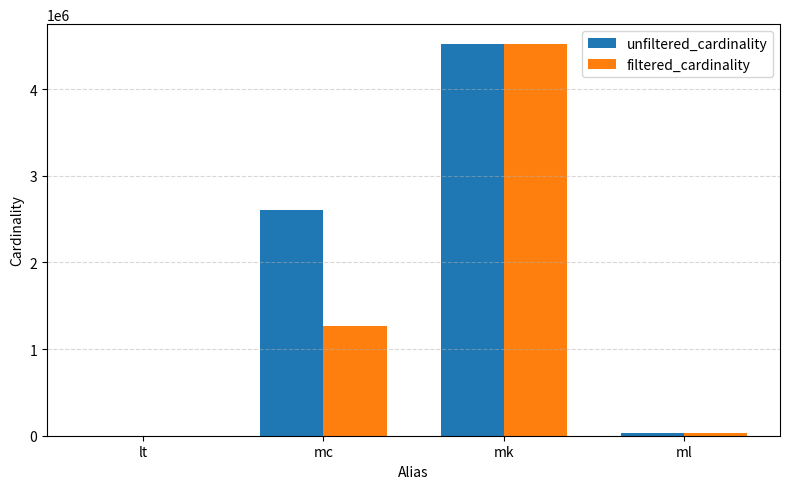

True or false: filtered_cardinality has a value of 1271989 at mc.

True